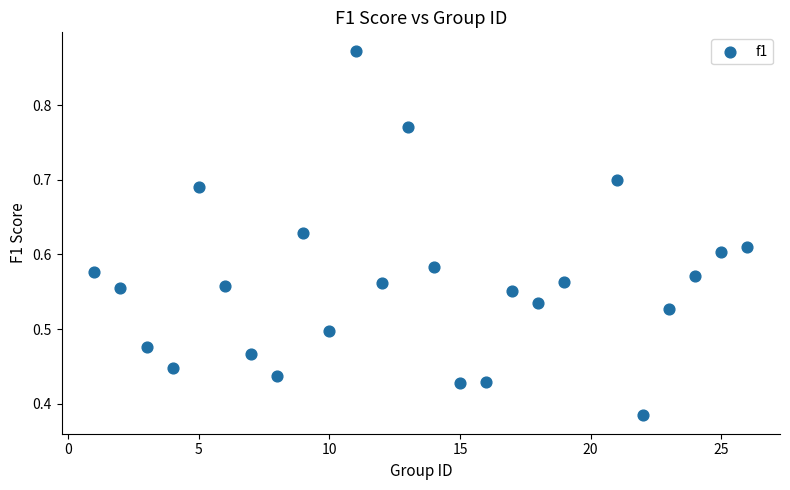

What is the range of X values (max minus min)?

25.0